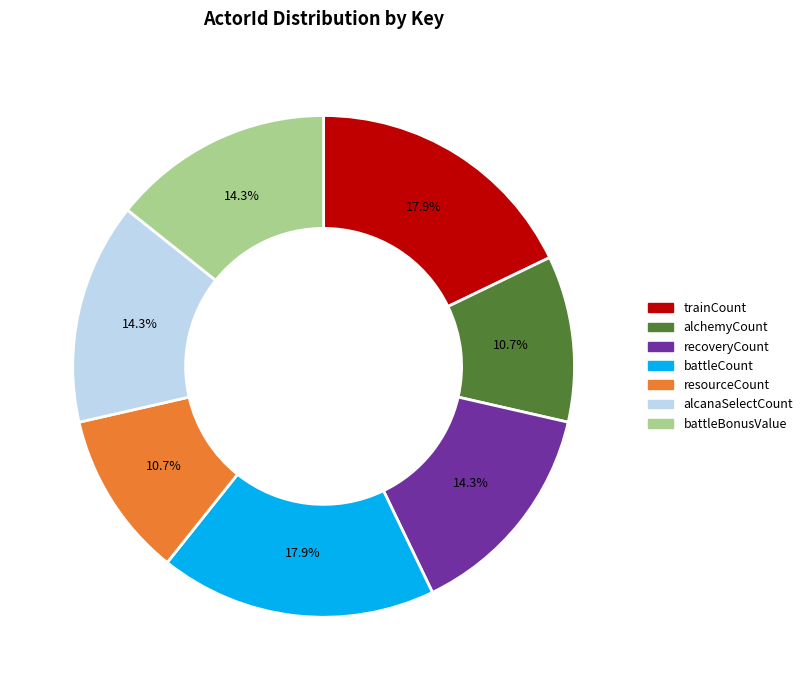

Approximately how many times larger is the value at trainCount compared to recoveryCount?

1.3